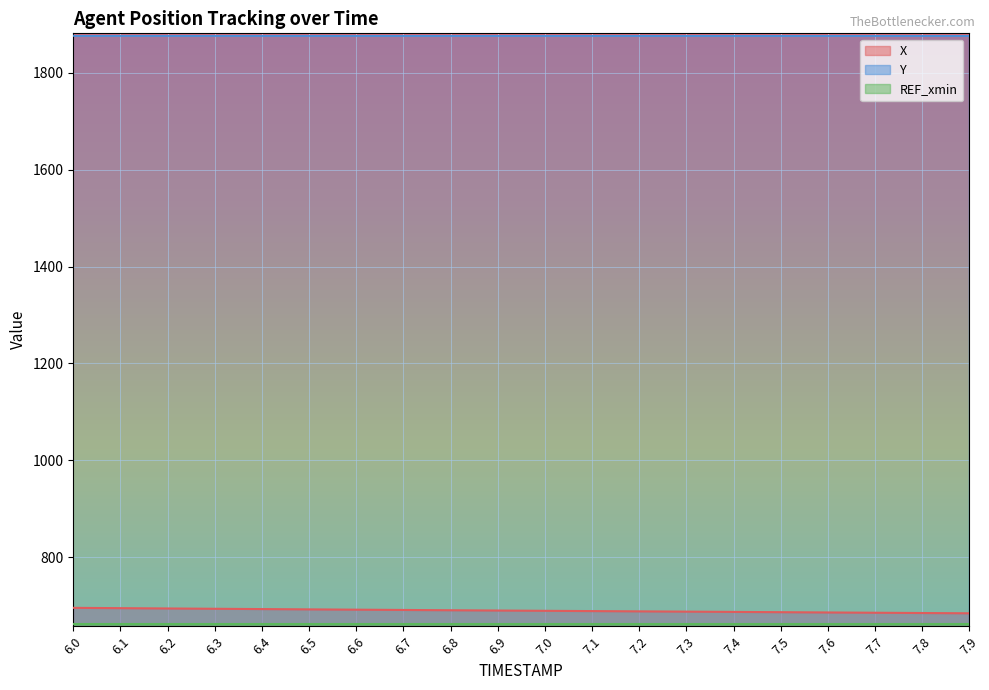

How many Y values are between 1876 and 1877?

20